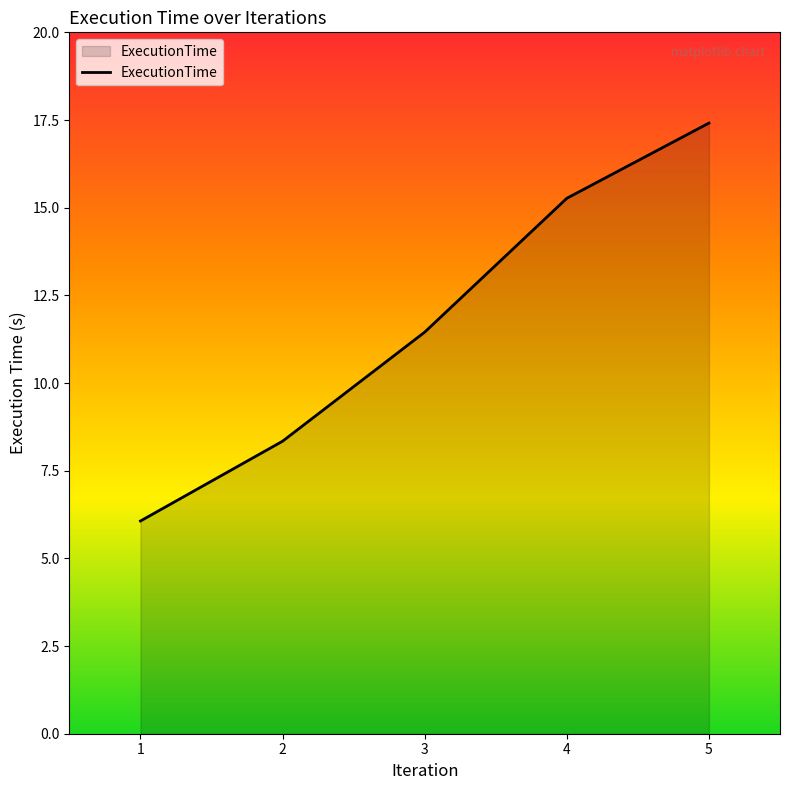

Reading left to right, transcribe all the data shown in this chart.

6.1	8.3	11.5	15.3	17.4